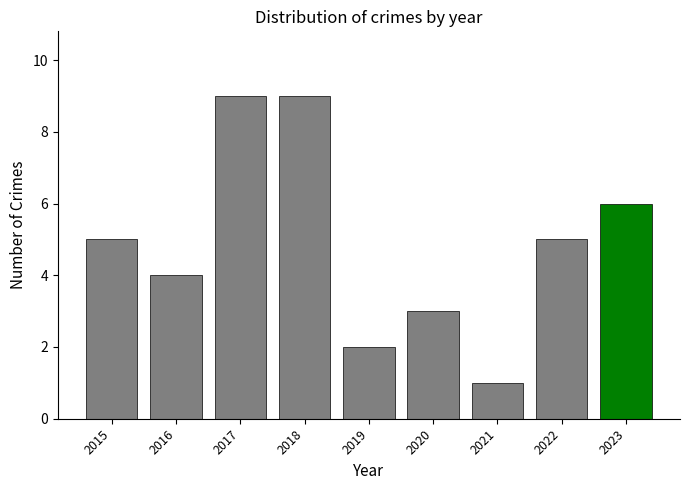

What is the ratio of the value at 2017 to the value at 2020?

3.0